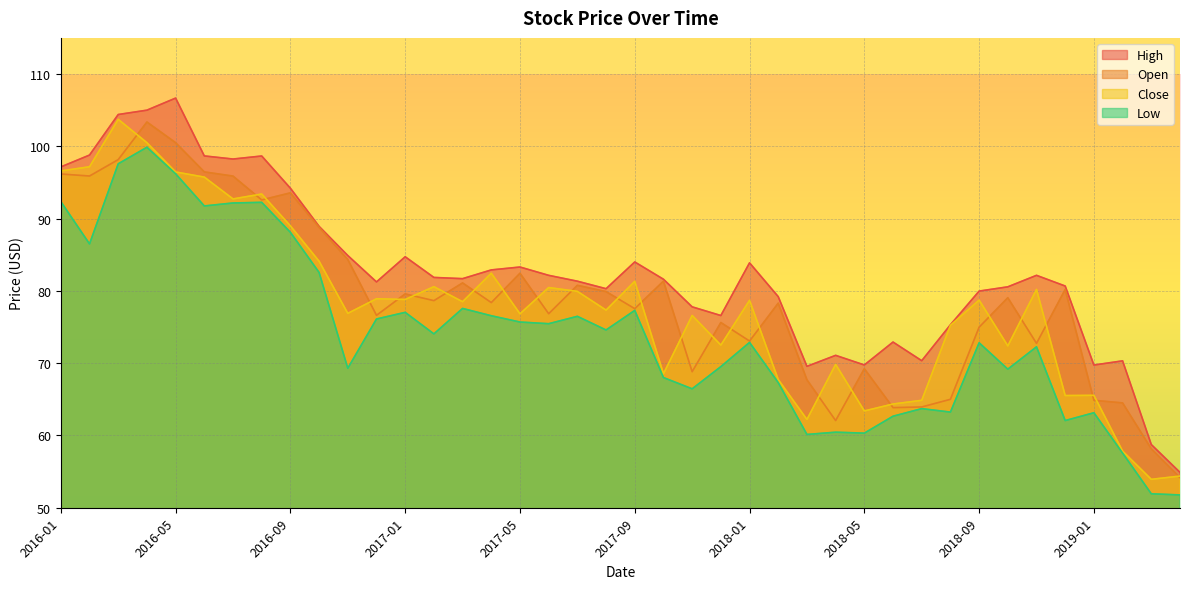

How many times do Open and Close cross each other?

26